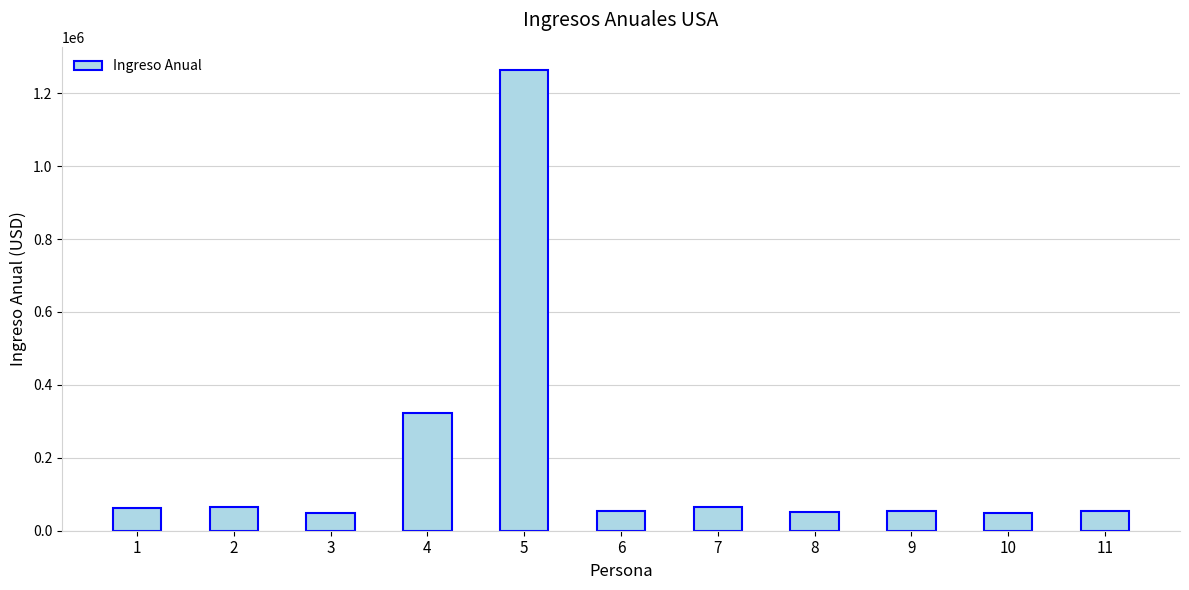

How many data points does each series have?

11